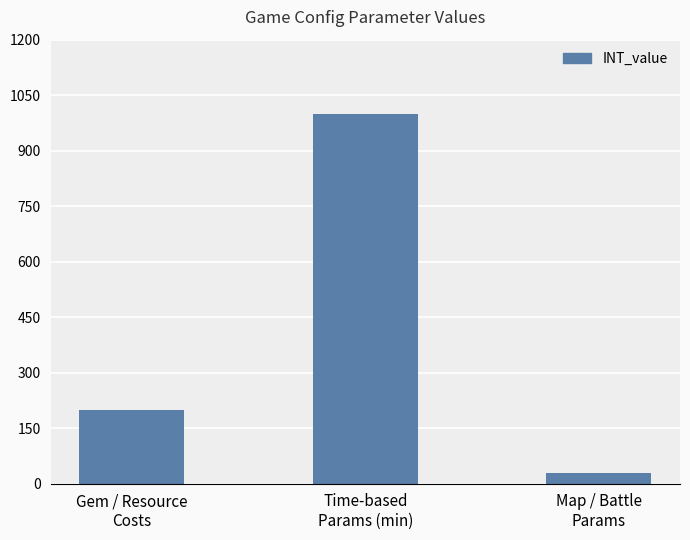

Reading right to left, list all the values displayed in this chart.

30	1000	200